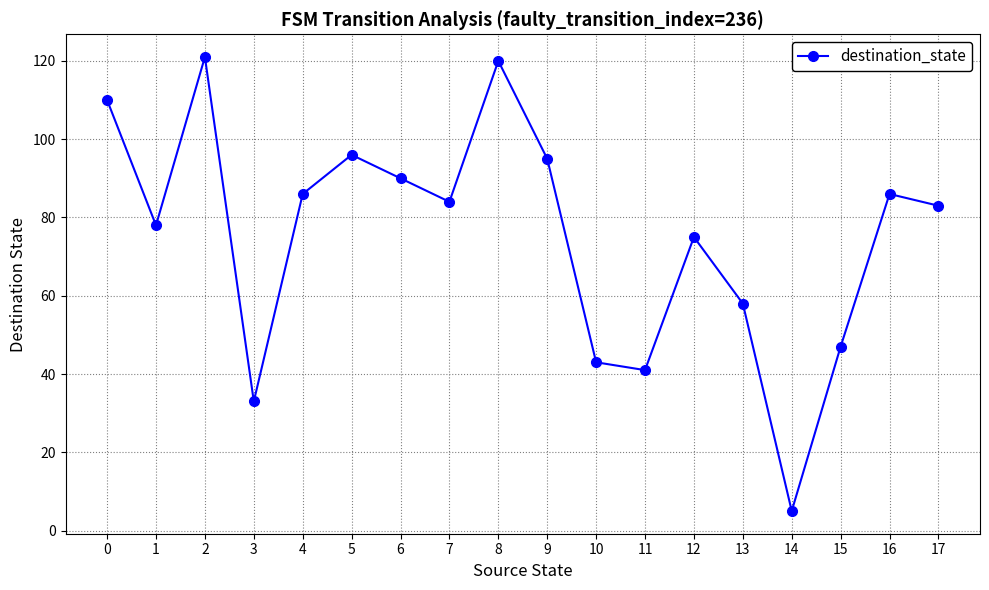

At which category does the chart reach its minimum across all series?

14